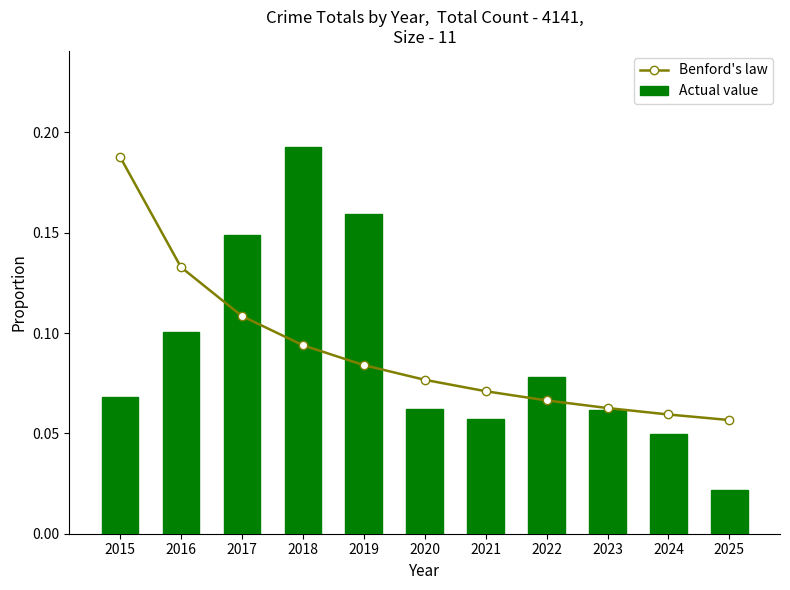

Is it true that Benford's law equals 0.1 at 2025?

True